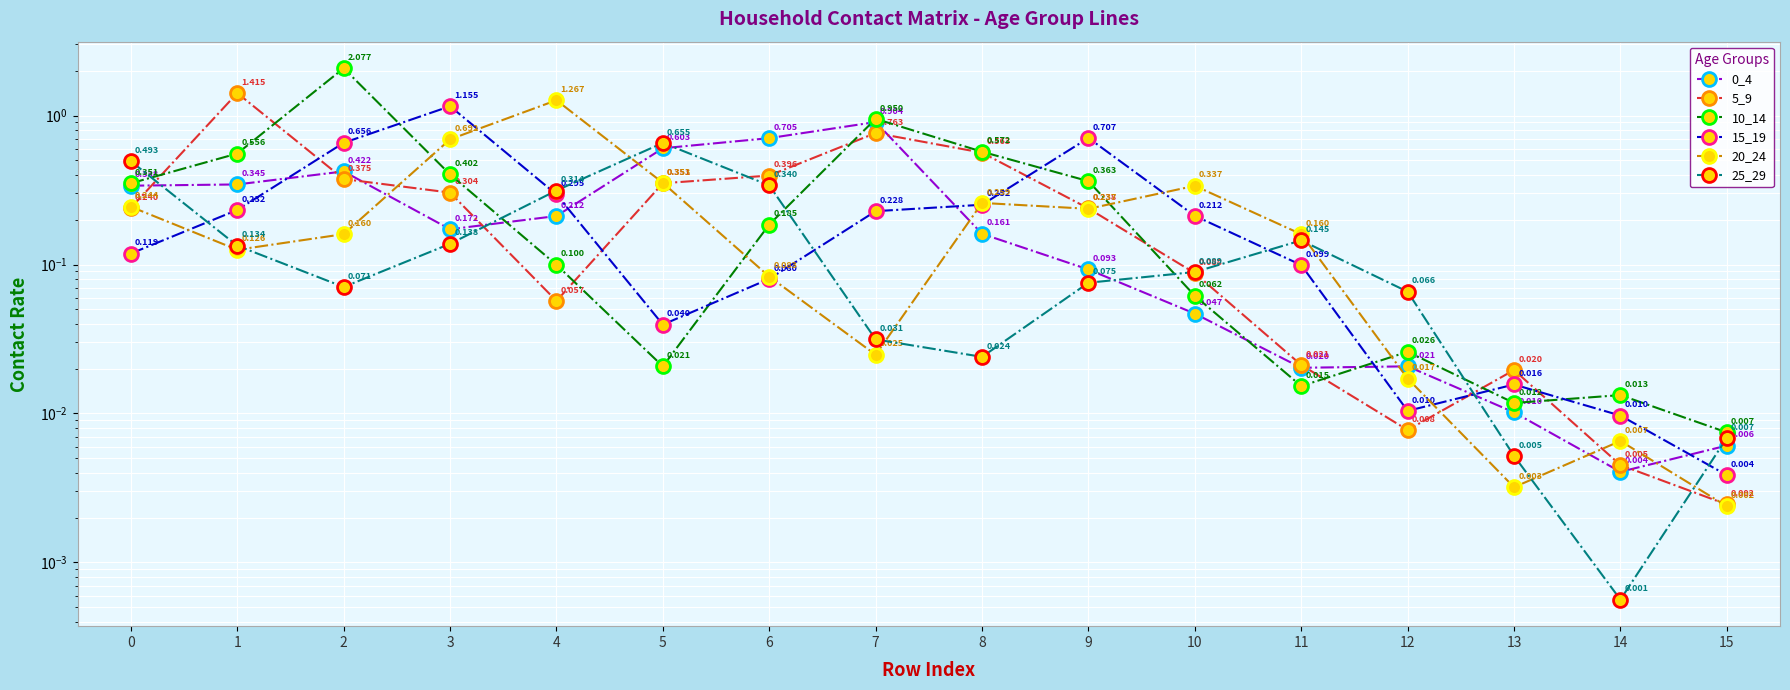

Count the number of categories in the chart.

16